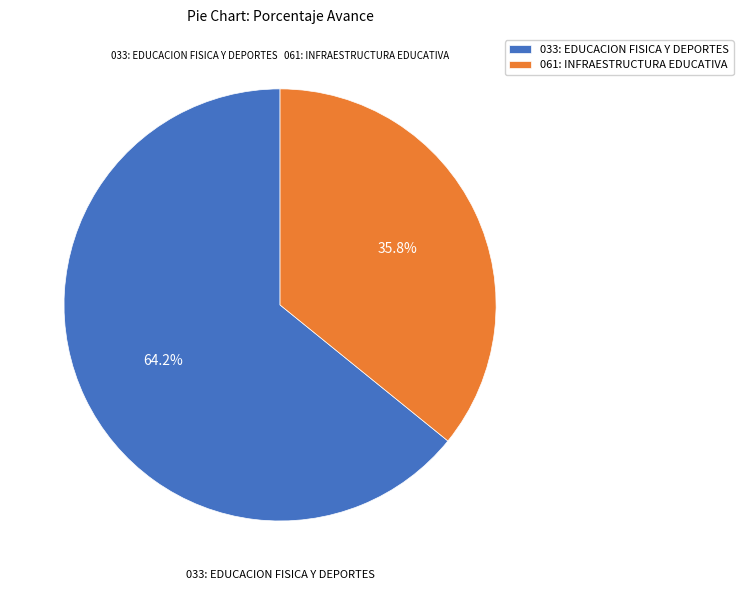

Do 033: EDUCACION FISICA Y DEPORTES and 061: INFRAESTRUCTURA EDUCATIVA together represent more than half of the pie?

Yes